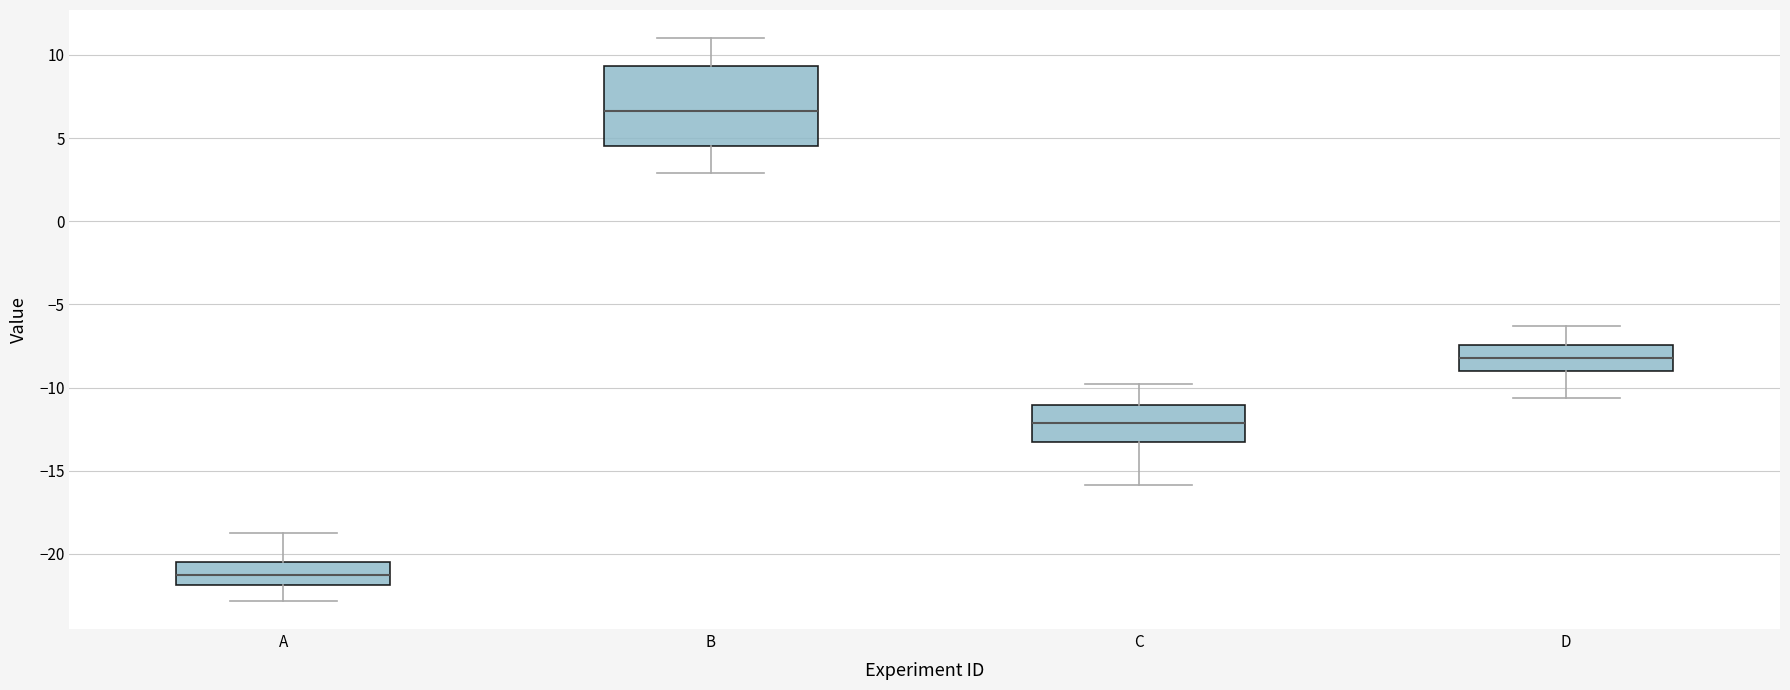

Reading left to right, read every box against the y-axis: the position of its median line, the range the box covers, and the ends of its whiskers. The values are not printed on the chart, so give them approximately, as read against the axis.

A: median -21.5, box -22.0 to -20.5, whiskers -23.0 to -19.0
B: median 6.5, box 4.5 to 9.5, whiskers 3.0 to 11.0
C: median -12.0, box -13.0 to -11.0, whiskers -16.0 to -10.0
D: median -8.0, box -9.0 to -7.5, whiskers -10.5 to -6.5